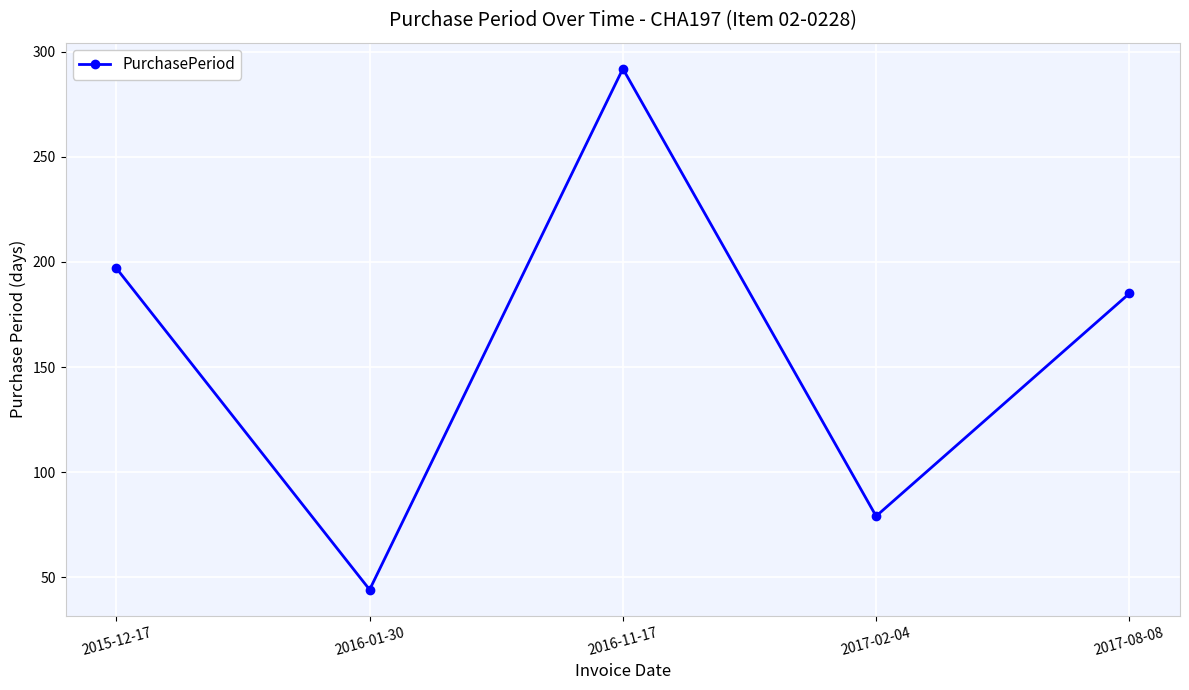

Which label corresponds to the smallest value in the chart?

2016-01-30